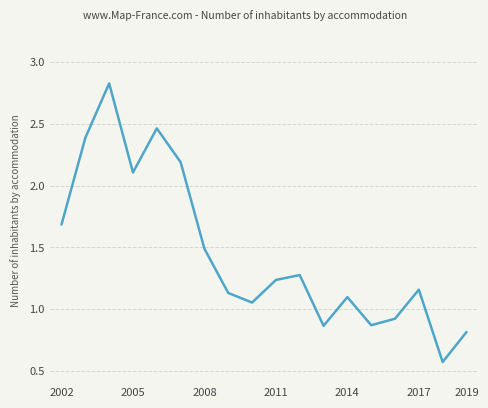

What is the maximum value shown in the chart?

2.8